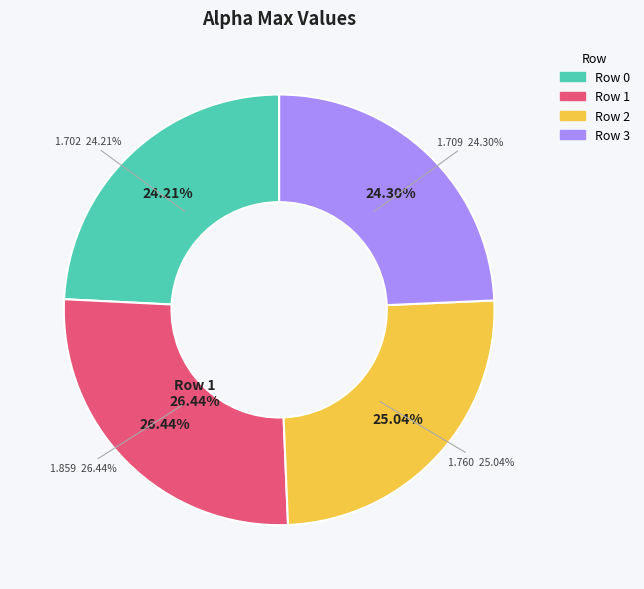

To the nearest percent, what portion does 0 represent?

24%